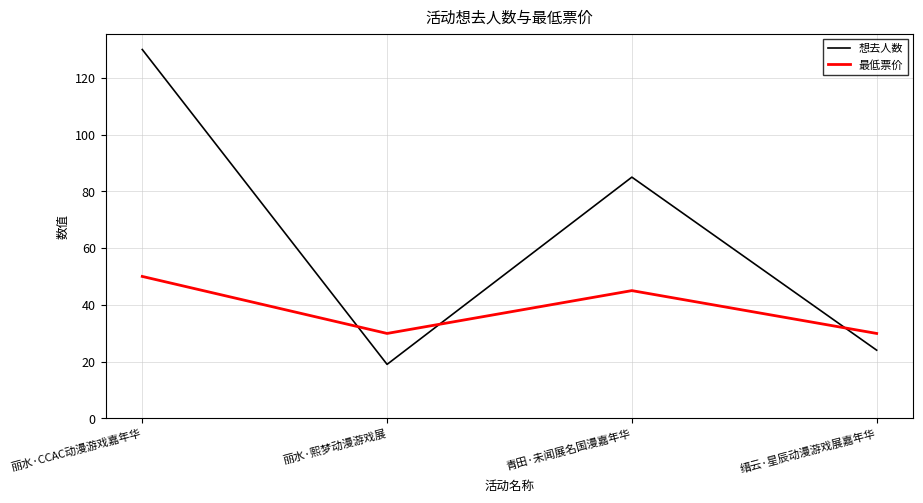

What is the spread (max minus min) of values at 青田·未闻展名国漫嘉年华?

40.0